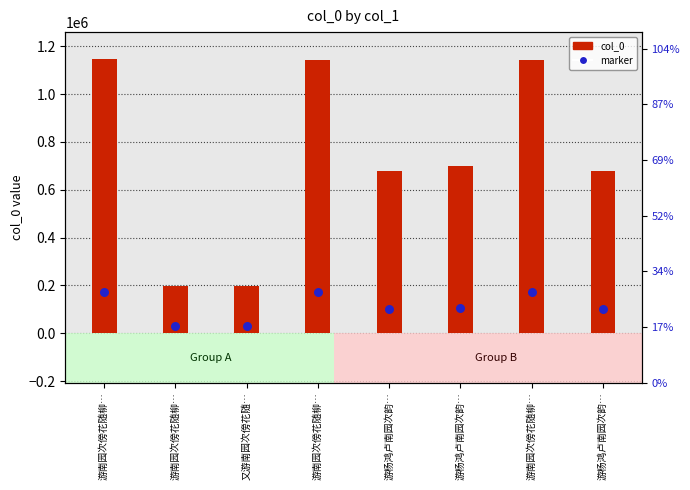

Which series reaches the minimum Y coordinate?

marker